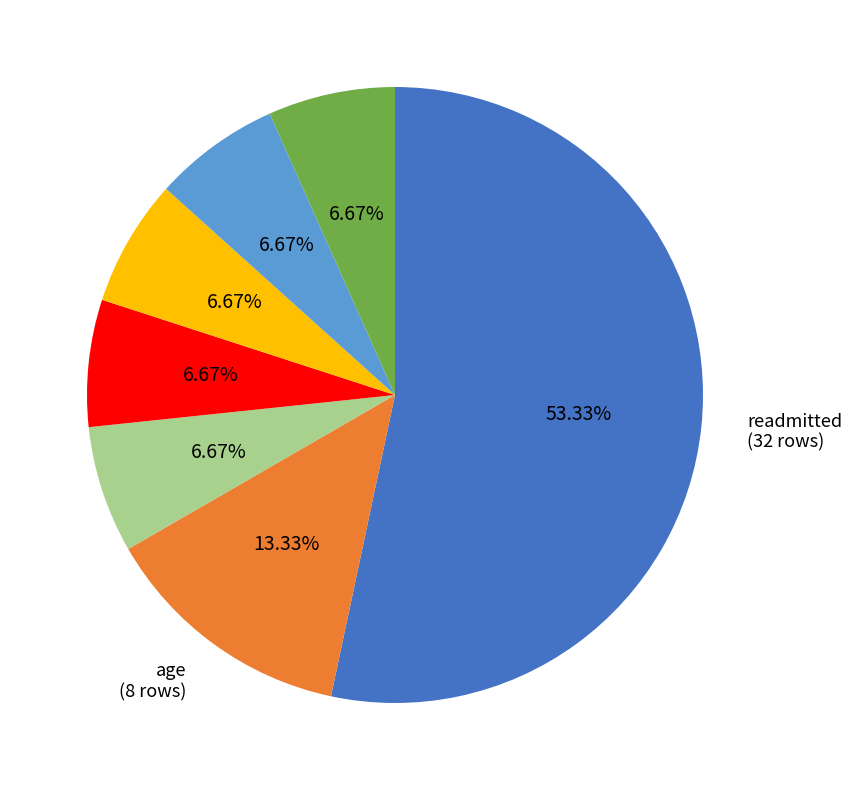

Is there a majority slice in this chart?

Yes